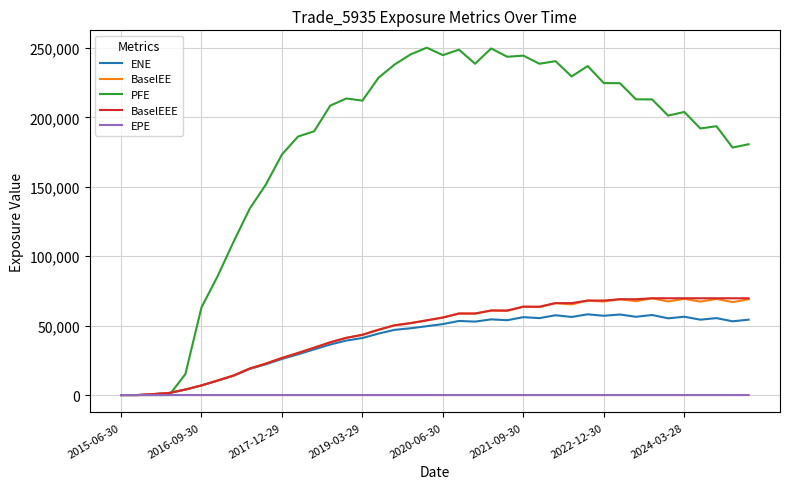

What is the difference between the second highest and minimum values in the ENE series?

58020.2